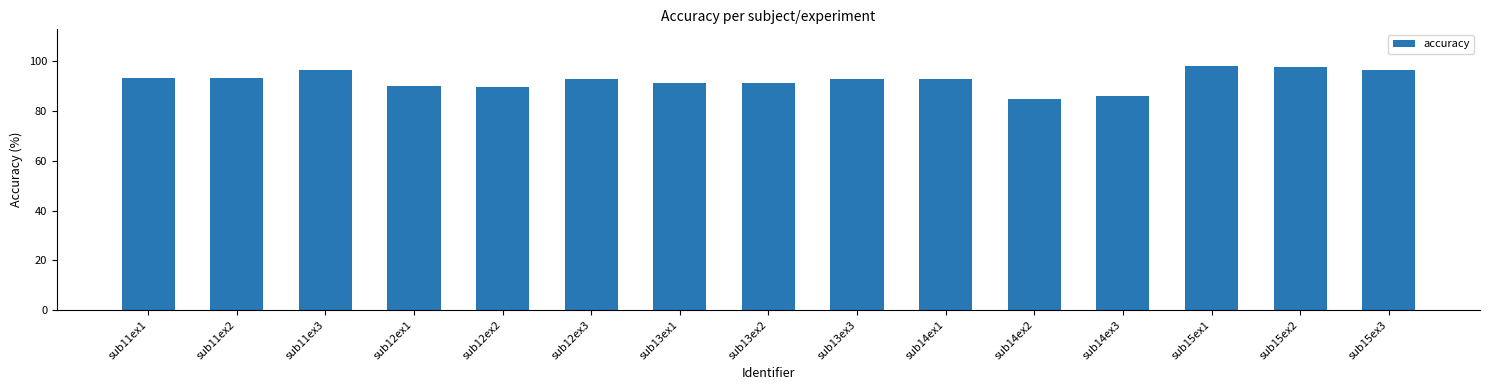

What is the average value?

92.5